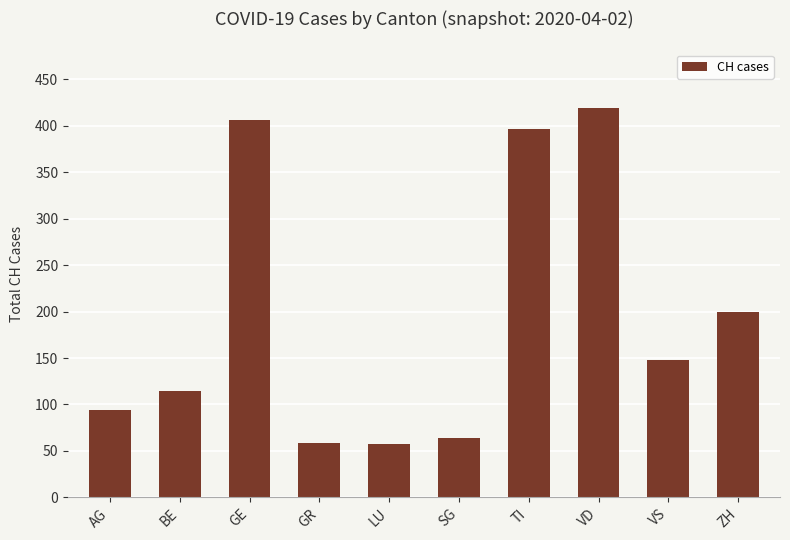

What is the minimum value shown in the chart?

57